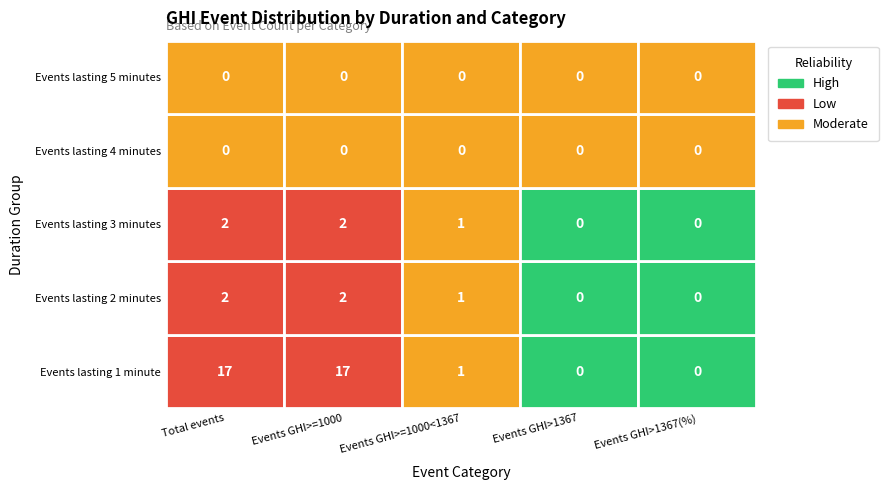

How many Events lasting 2 minutes values are between 0 and 2?

5